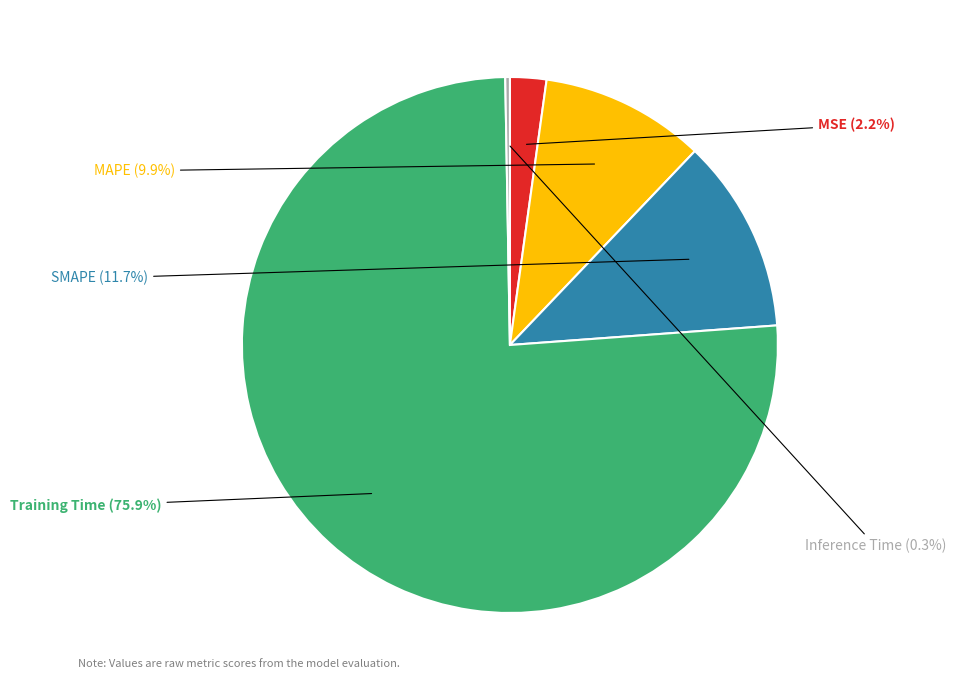

Is there a majority slice in this chart?

Yes